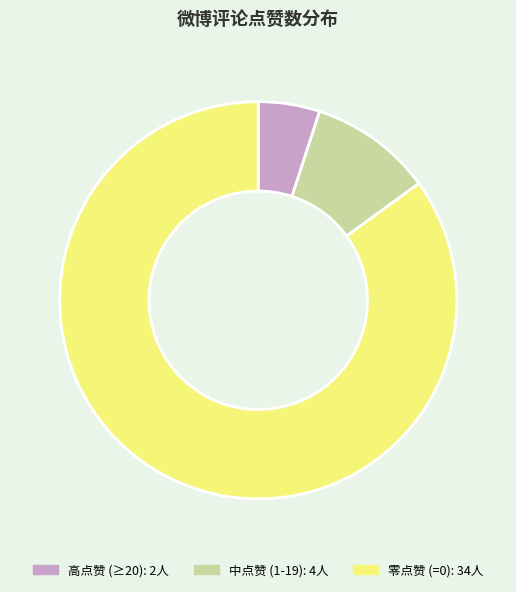

How many slices are in this pie chart?

3